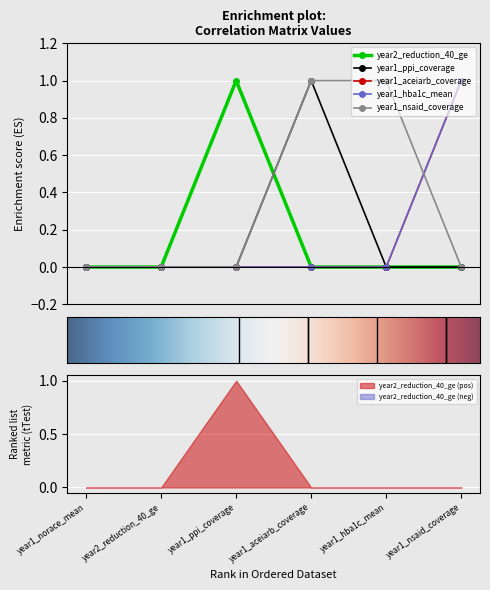

What is the difference between the second highest and second lowest values in the year1_nsaid_coverage series?

1